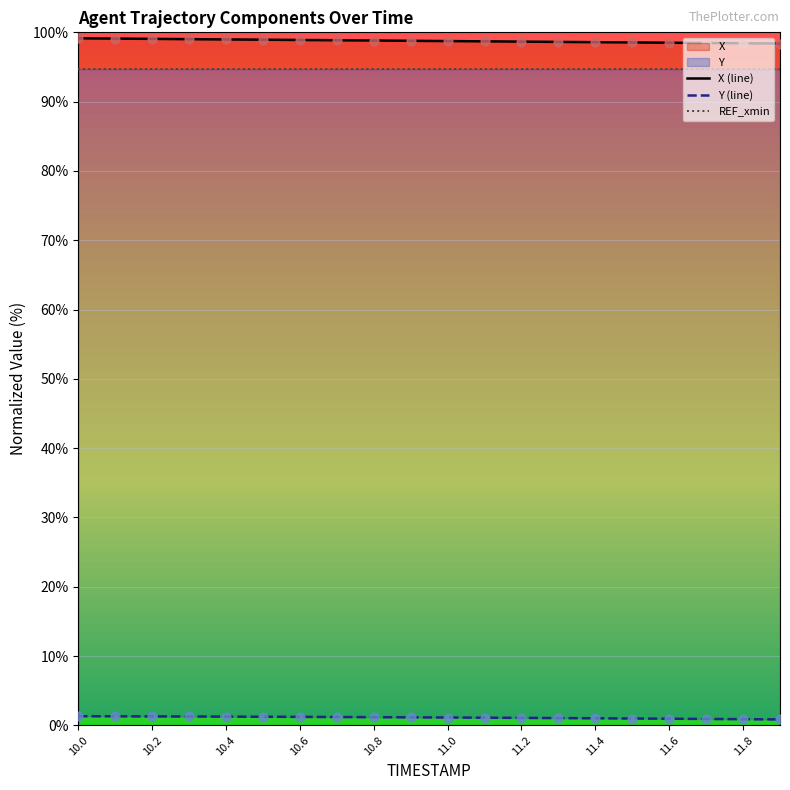

What are all the series names shown in the legend?

X, Y